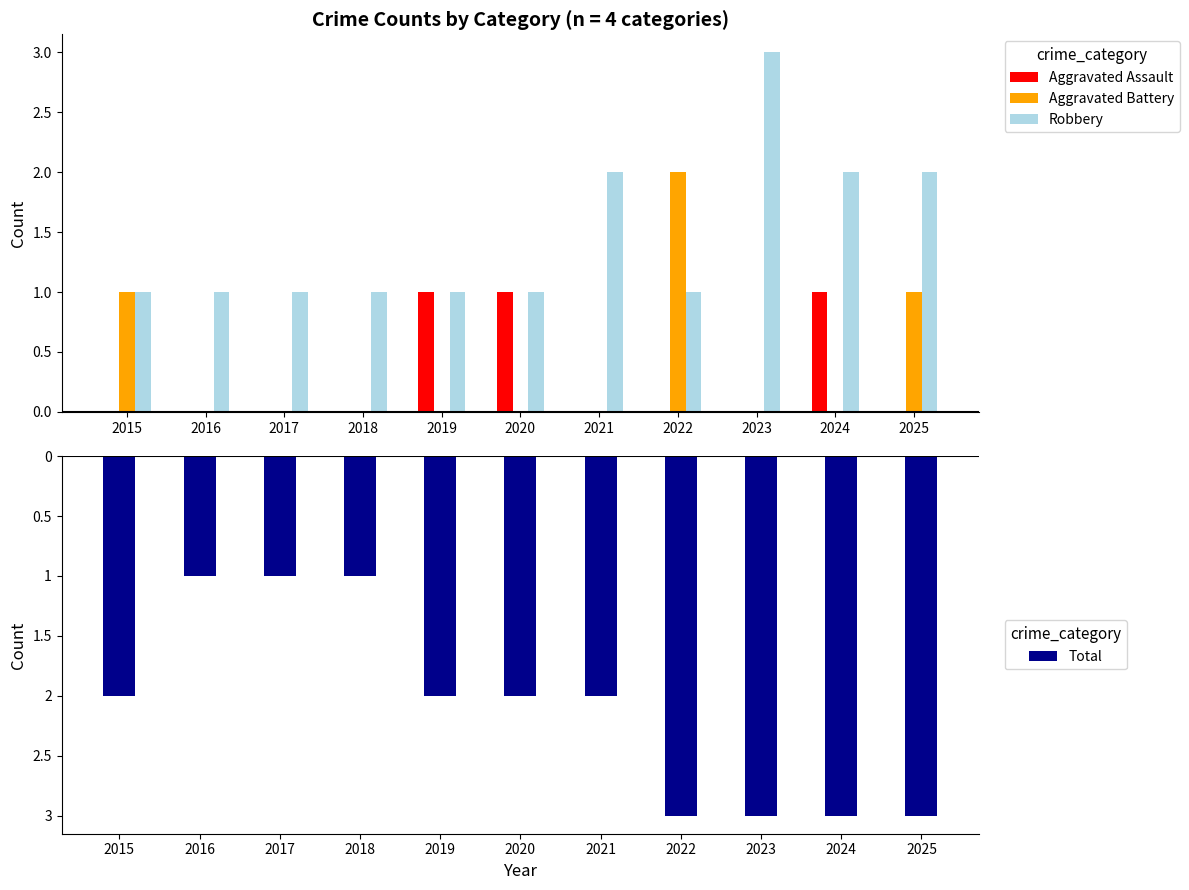

What is the difference between the maximum and minimum values in the Aggravated Assault series?

1